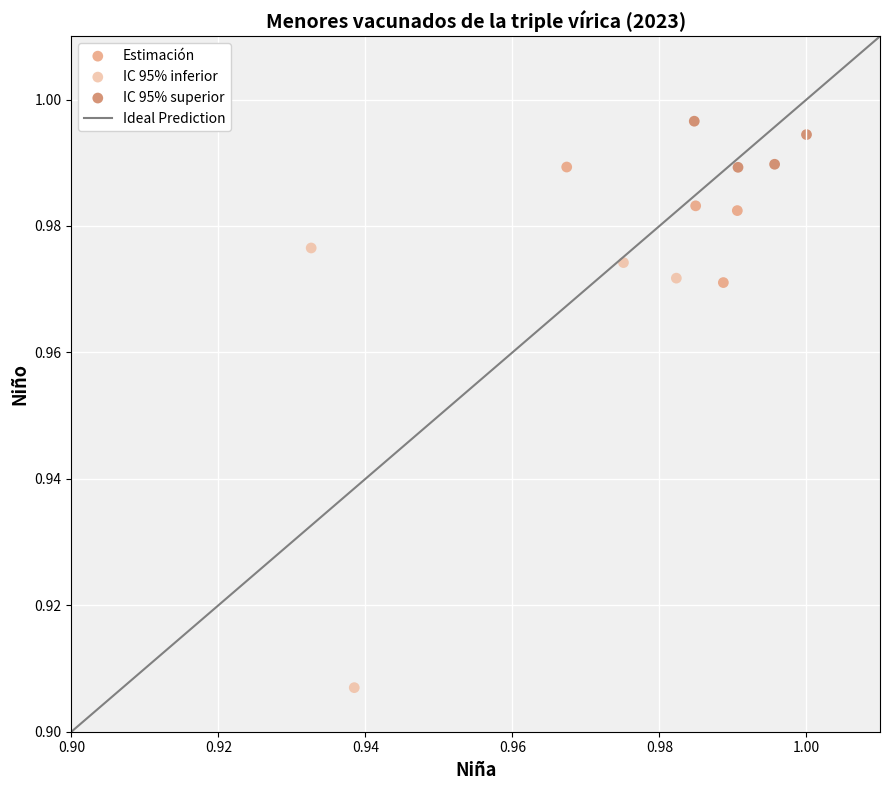

Which series reaches the maximum Y coordinate?

IC 95% superior